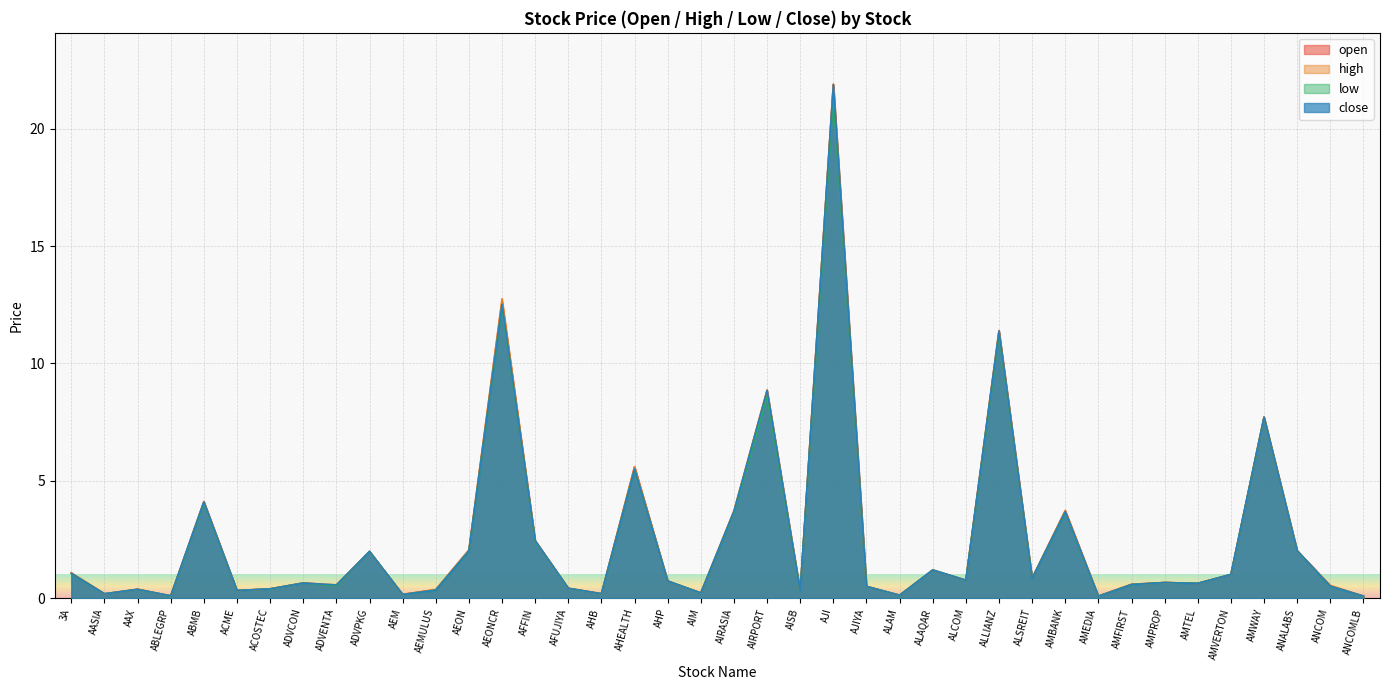

Where is low nearest to the value 10?

ALLIANZ